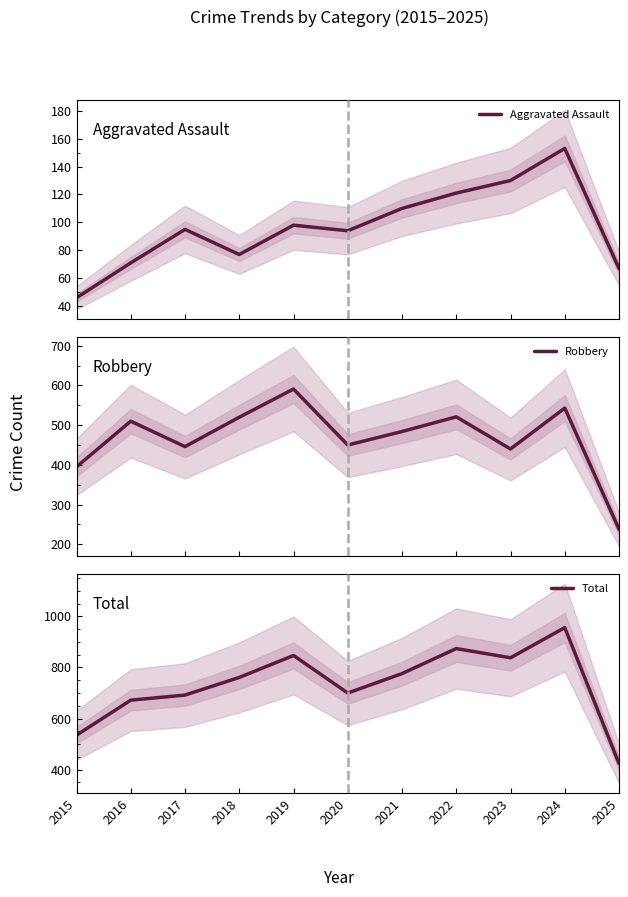

Reading left to right, transcribe all the data shown in this chart.

Aggravated Assault: 46	71	95	77	98	94	110	121	130	153	67
Robbery: 395	510	446	520	591	450	484	521	440	543	238
Total: 535	672	692	761	847	700	776	874	838	956	424